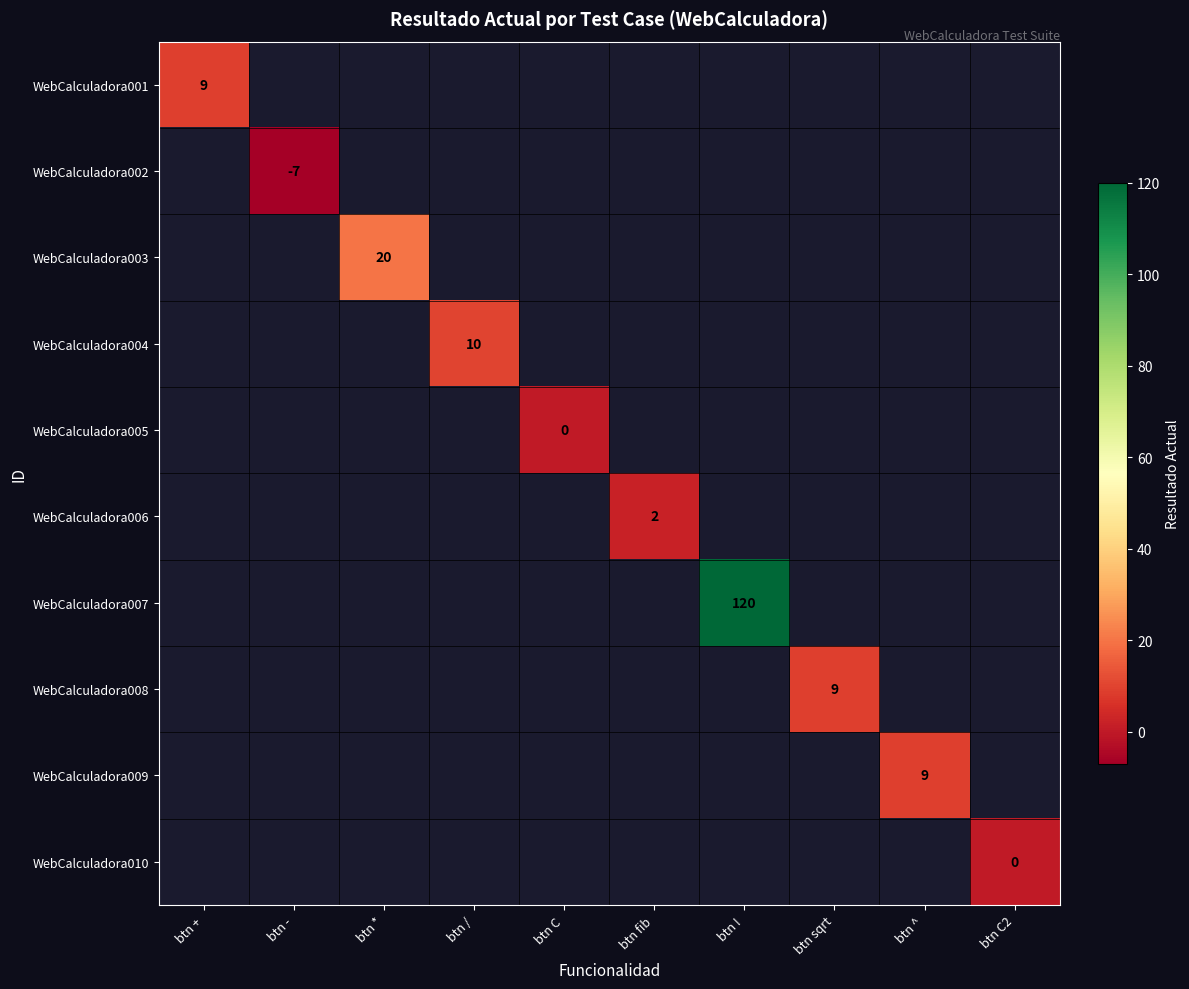

How many series are shown in this chart?

10